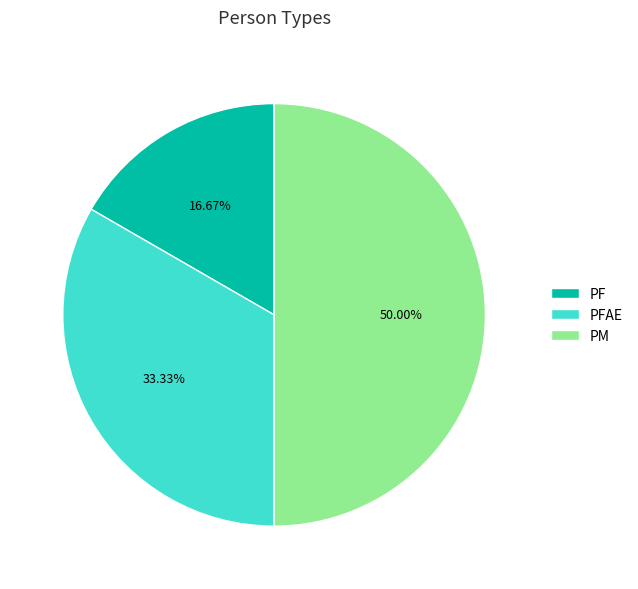

The PM slice represents 64% of the pie. True or false?

False